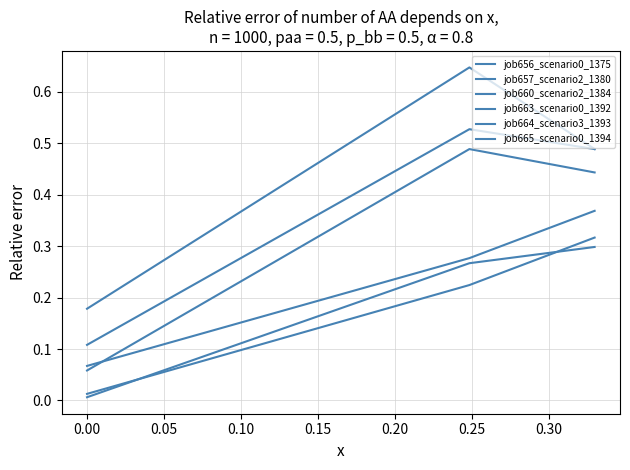

What is the value of the job660_scenario2_1384 point at the 1st from the left?

0.1